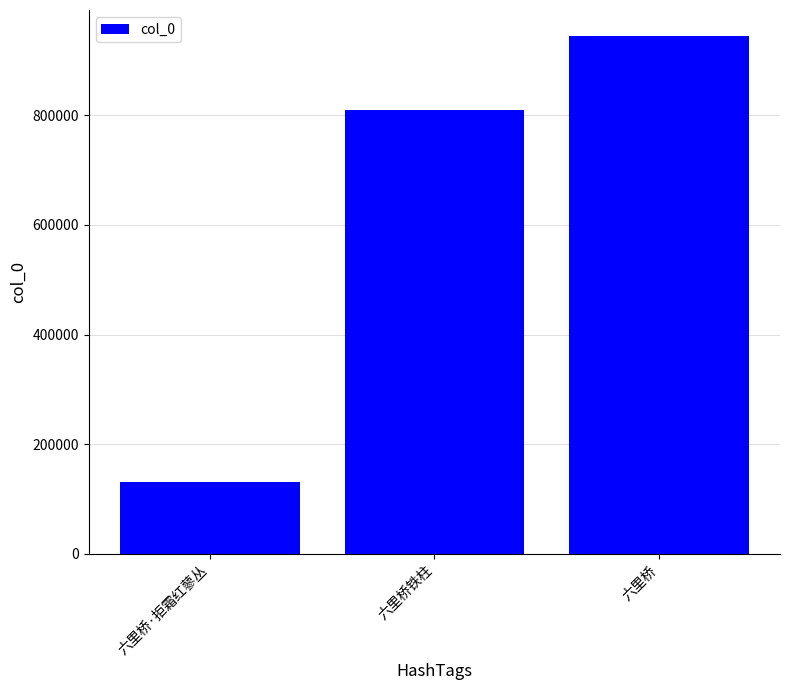

What is the difference between the values at 六里桥 and 六里桥·拒霜红蓼丛?

813432